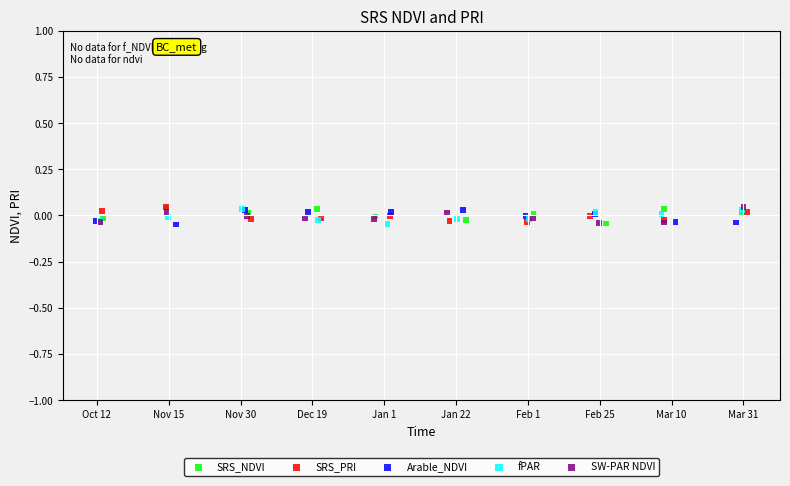

What are all the series names shown in the legend?

SRS_NDVI, SRS_PRI, Arable_NDVI, fPAR, SW-PAR NDVI